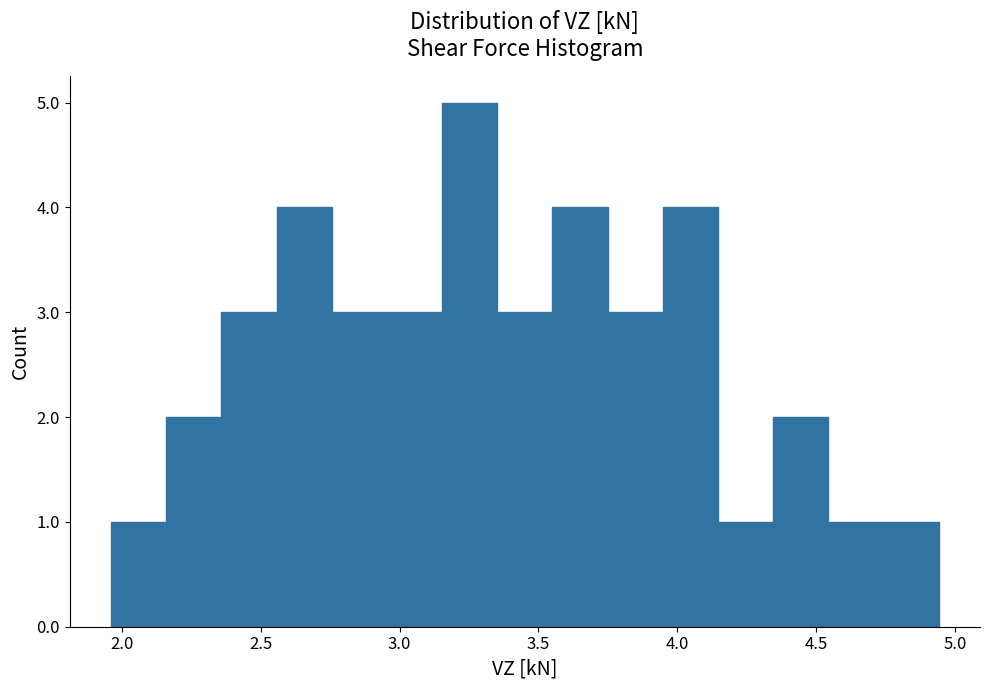

Read against the x-axis, roughly where is the centre of the tallest bar?

3.25